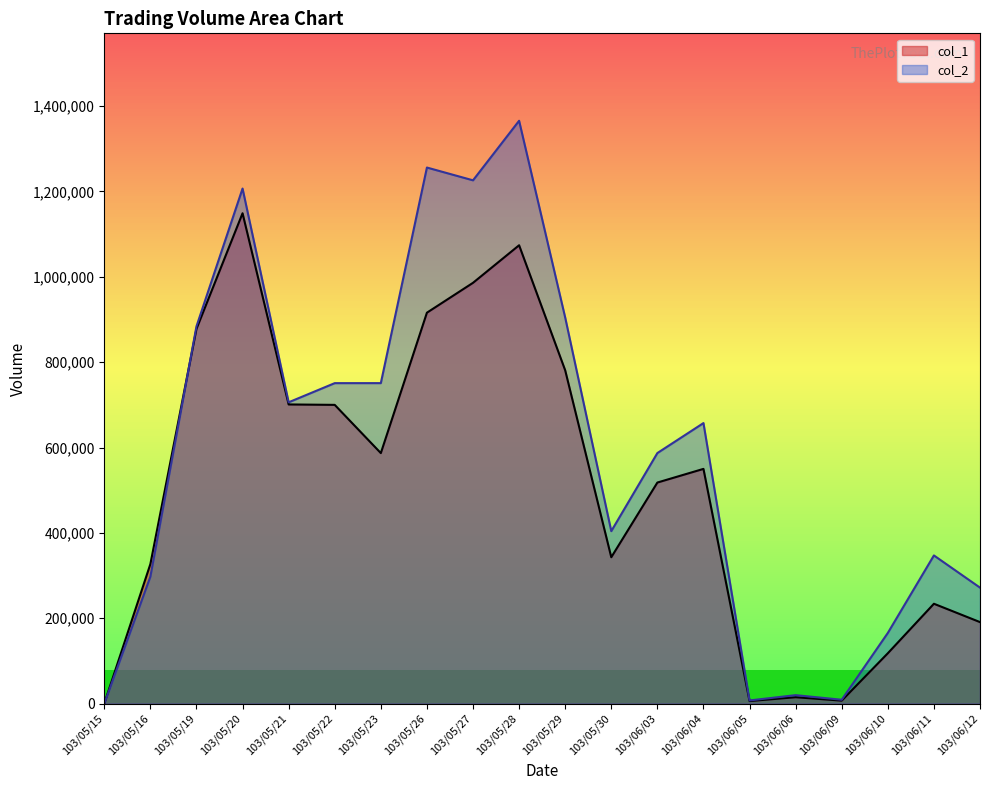

How many series are shown in this chart?

2